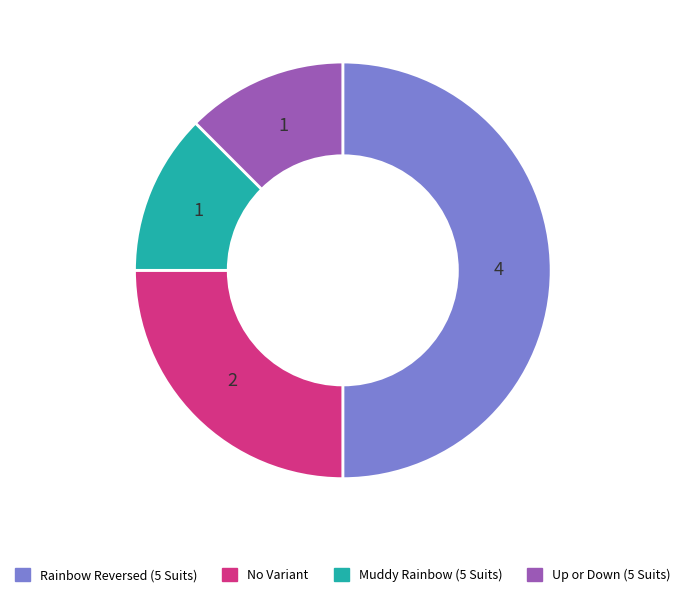

What is the largest slice in the pie chart?

Rainbow Reversed (5 Suits)